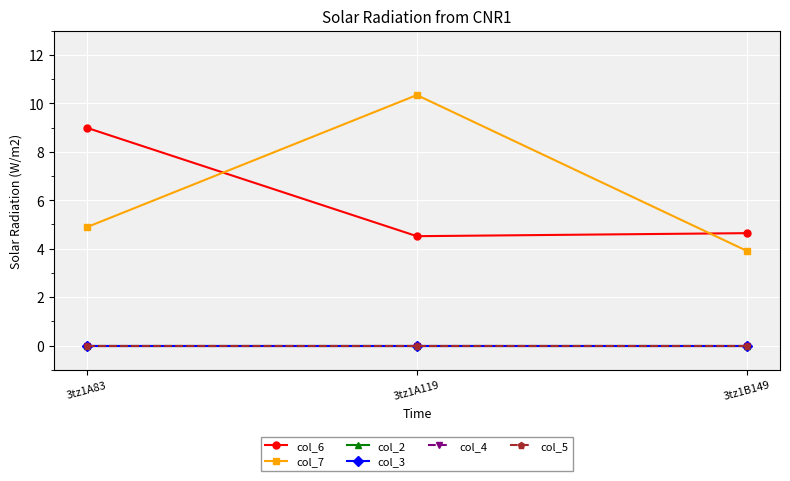

Does the chart have visible grid lines?

Yes